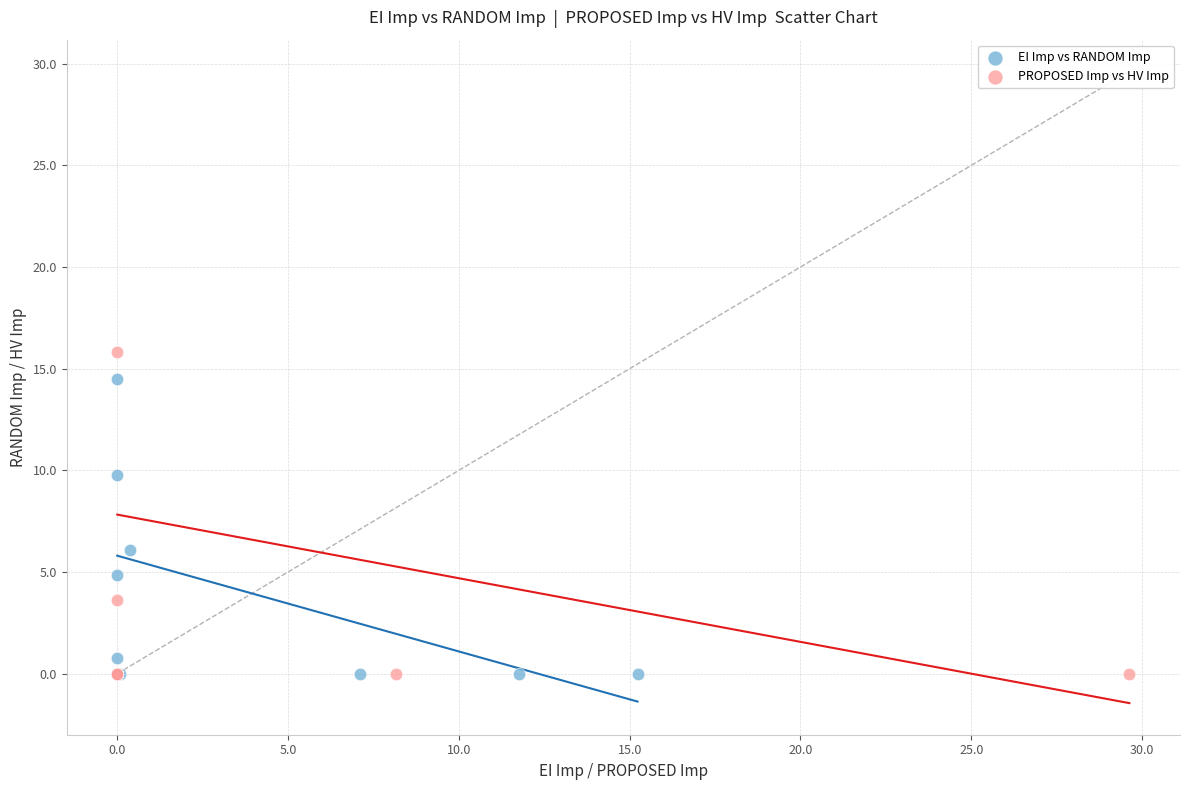

Which series has the widest spread of Y values?

PROPOSED Imp vs HV Imp